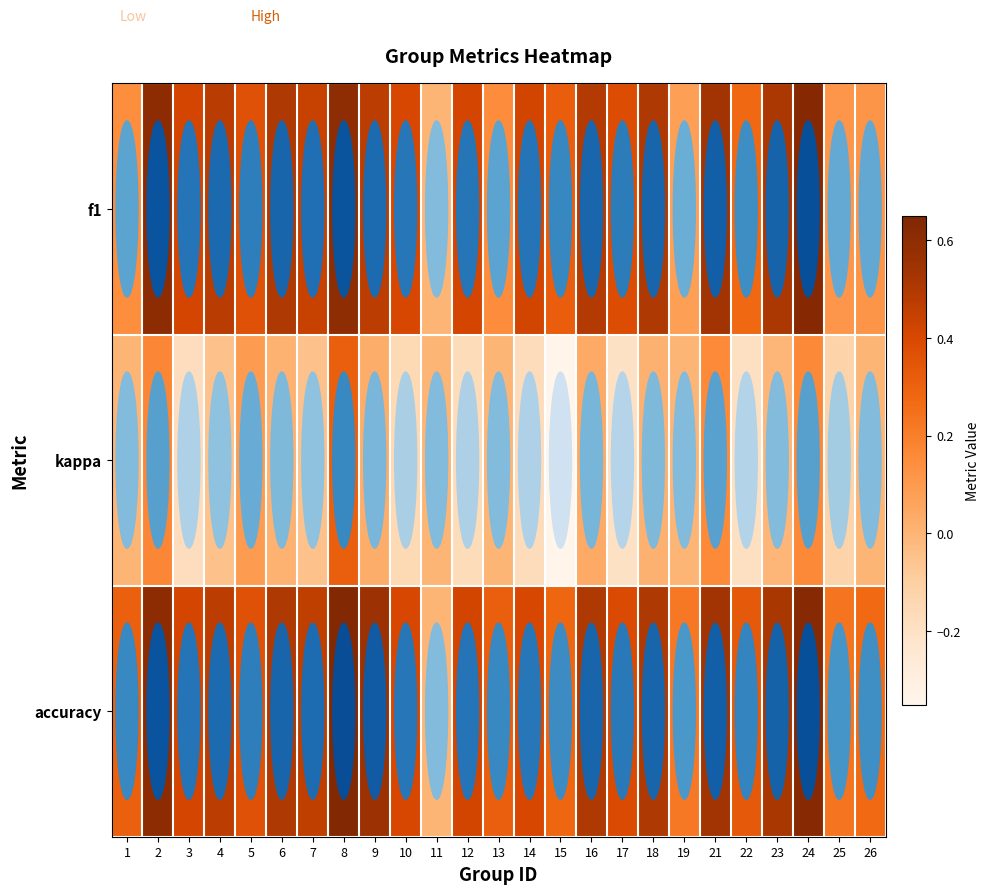

List the series in order of their peak value, lowest first.

kappa, f1, accuracy